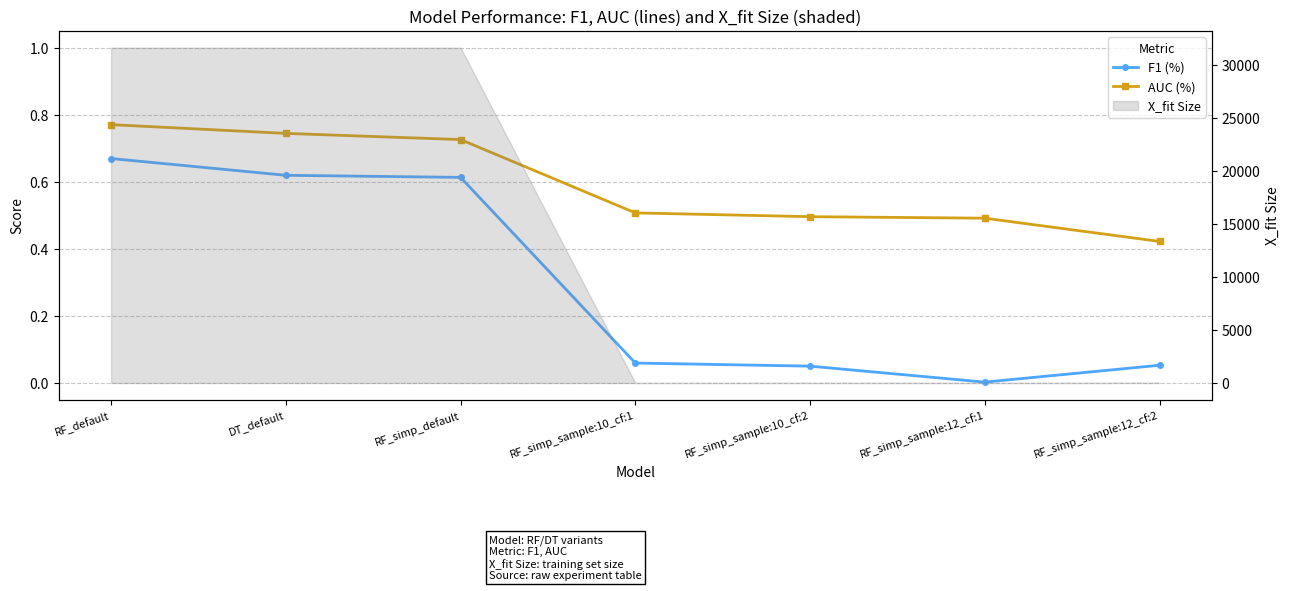

Is it true that AUC (%) equals 0.5 at RF_simp_sample:10_cf:1?

True